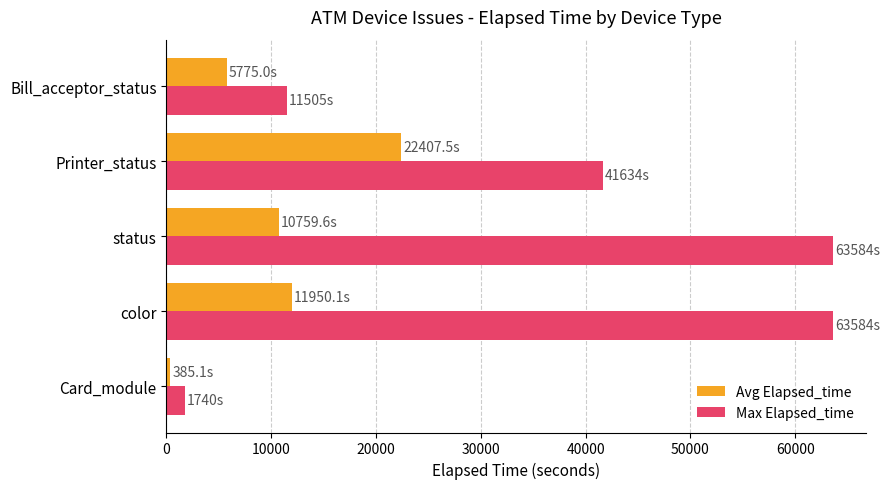

What is the highest value of the Max Elapsed_time series?

63584.0